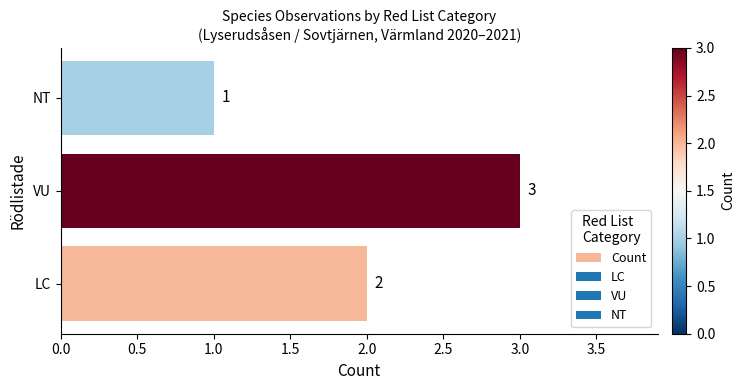

Reading bottom to top, extract all data points from this chart.

LC=2	VU=3	NT=1